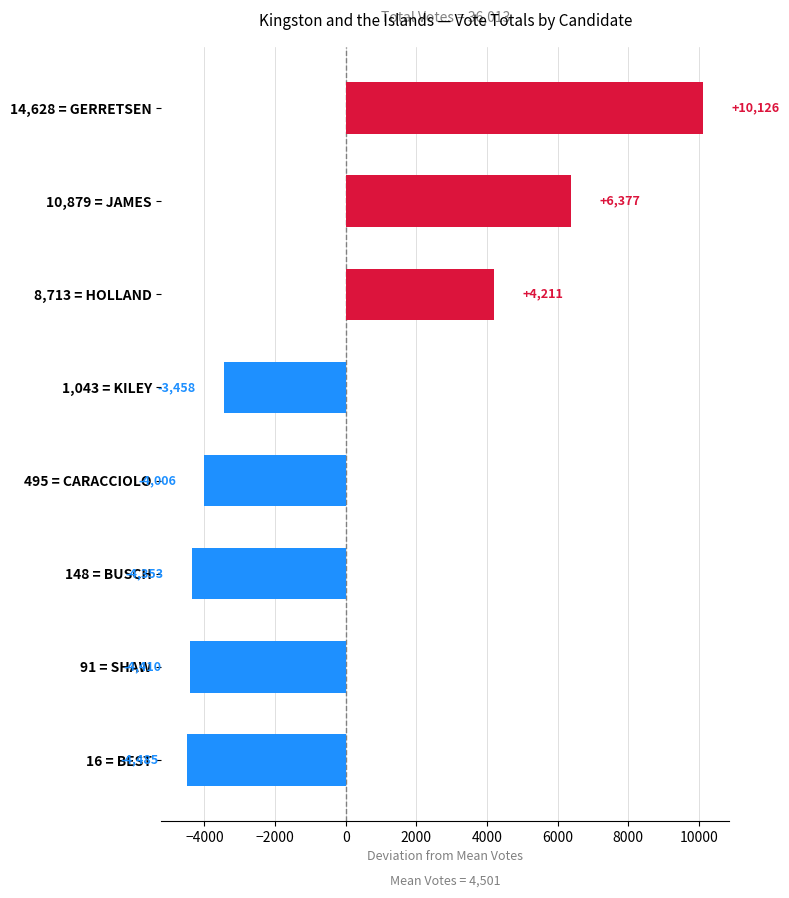

At which label is the value closest to 2820?

8,713 = HOLLAND